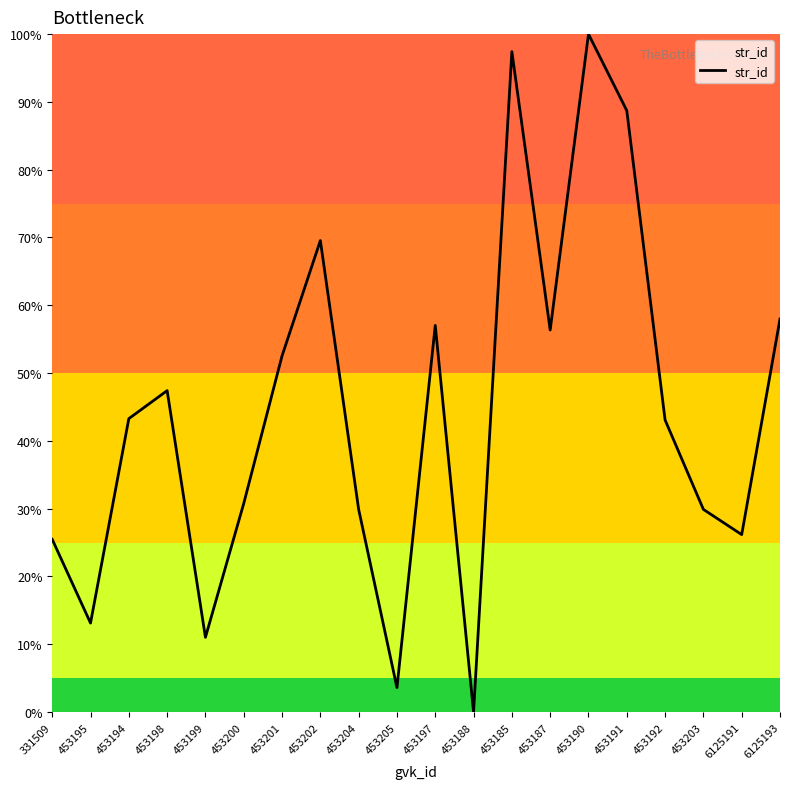

Which label corresponds to the smallest value in the chart?

453188